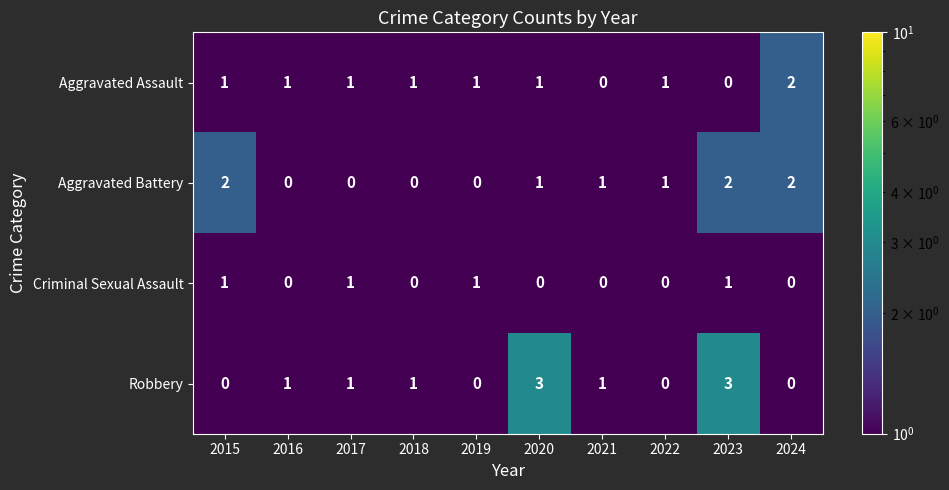

How many Robbery values are between 0 and 1?

8